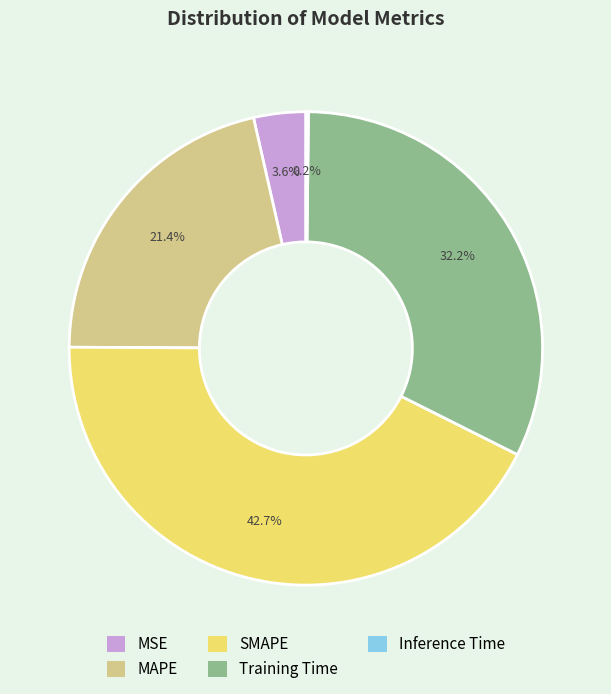

What is the ratio of the value at MAPE to the value at Training Time?

0.7